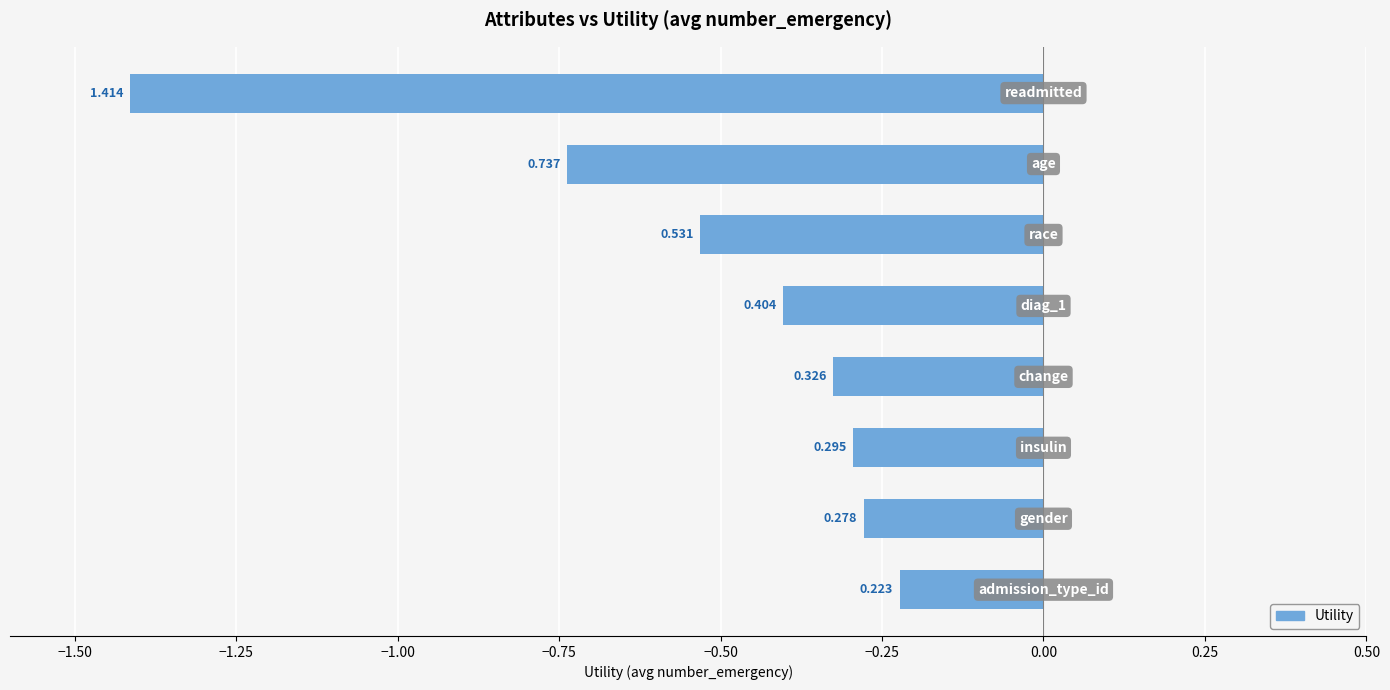

Does the chart contain any negative values?

Yes